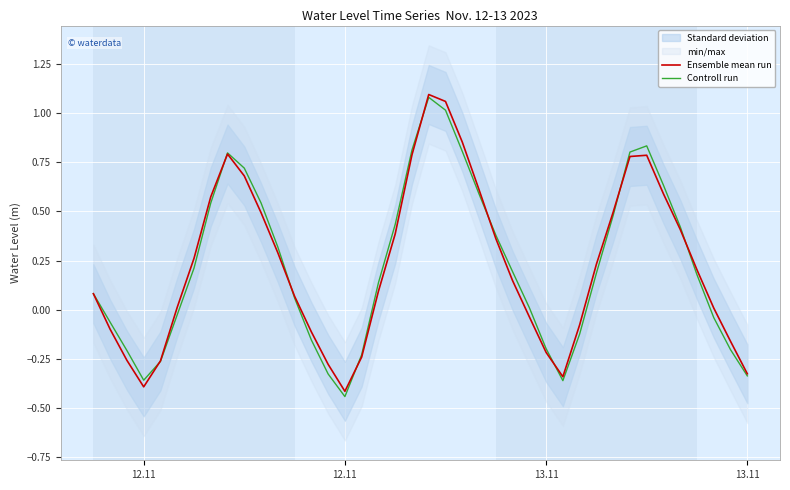

Rank the series by their average value, from highest to lowest.

Ensemble mean run, Controll run